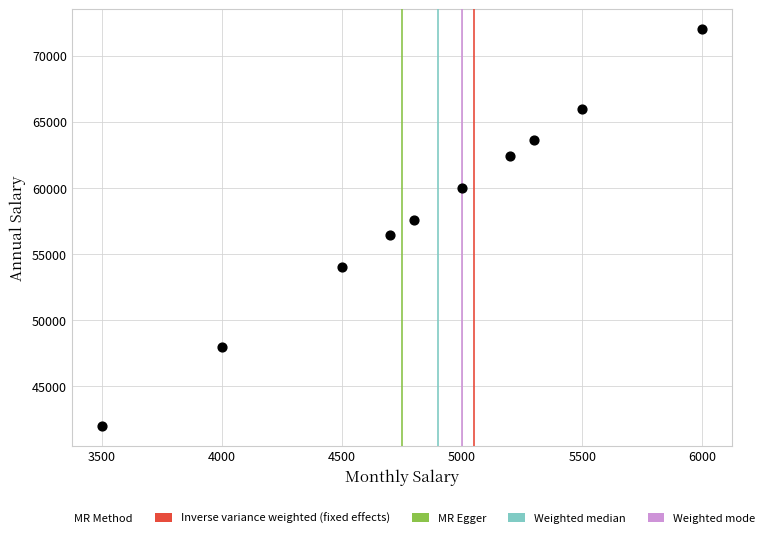

What is the average Y value?

58200